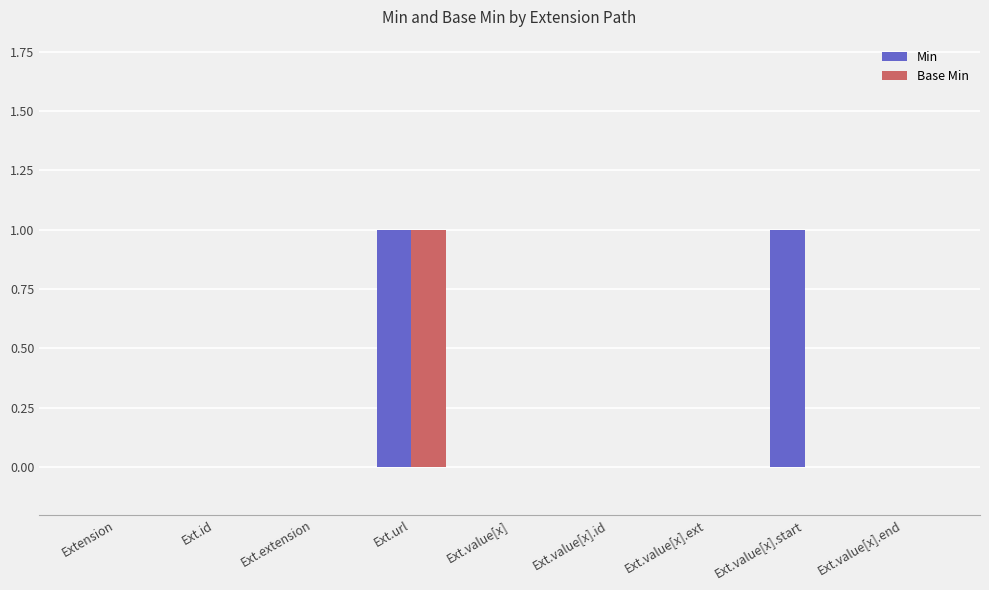

Is it true that Base Min equals 0 at Ext.value[x]?

True